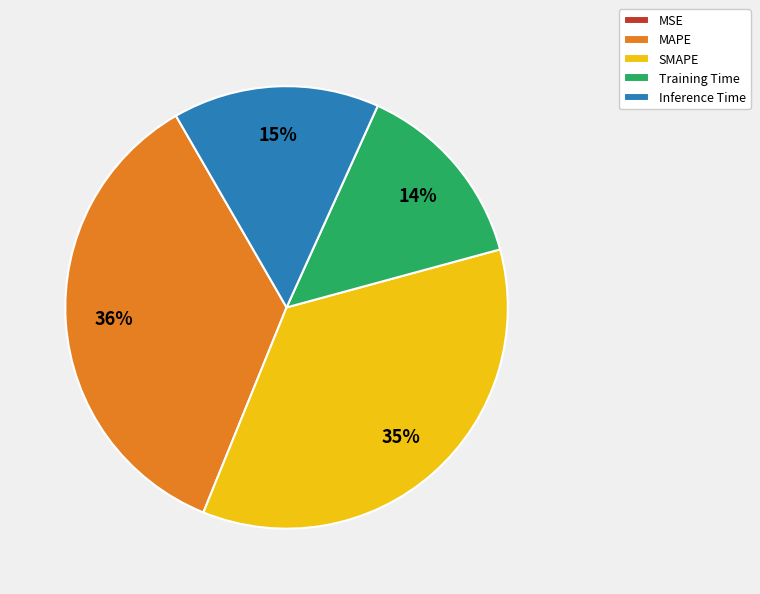

To the nearest percent, what percentage of the pie is Training Time?

14%